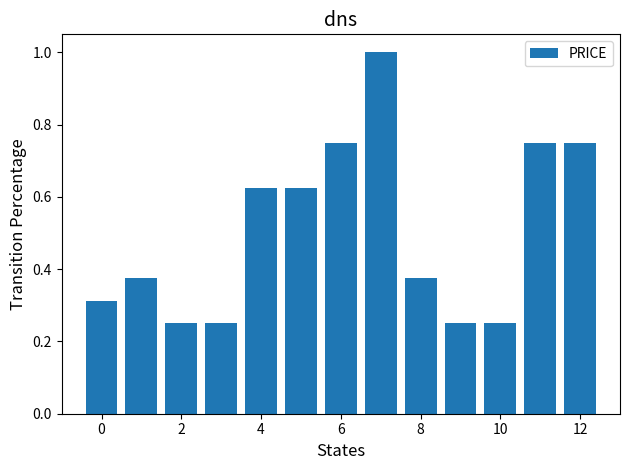

What is the average value?

0.5